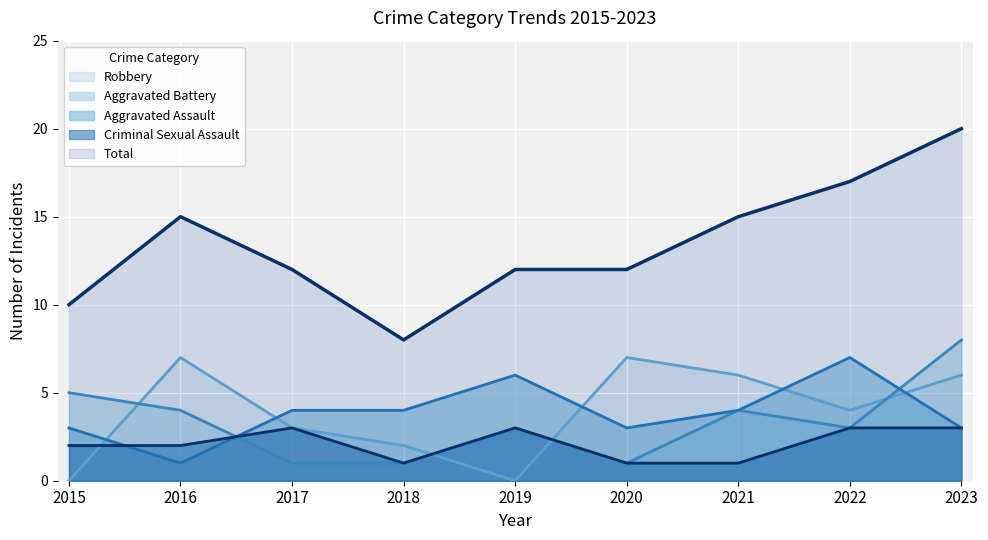

How many data points does each series have?

9